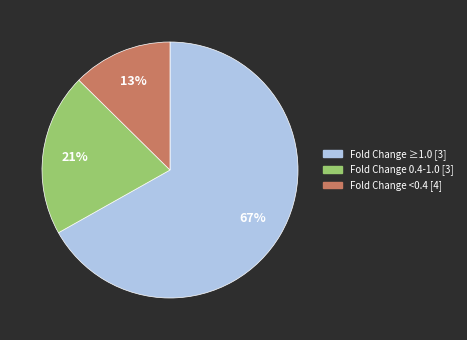

To the nearest percent, what is the average slice percentage?

33%